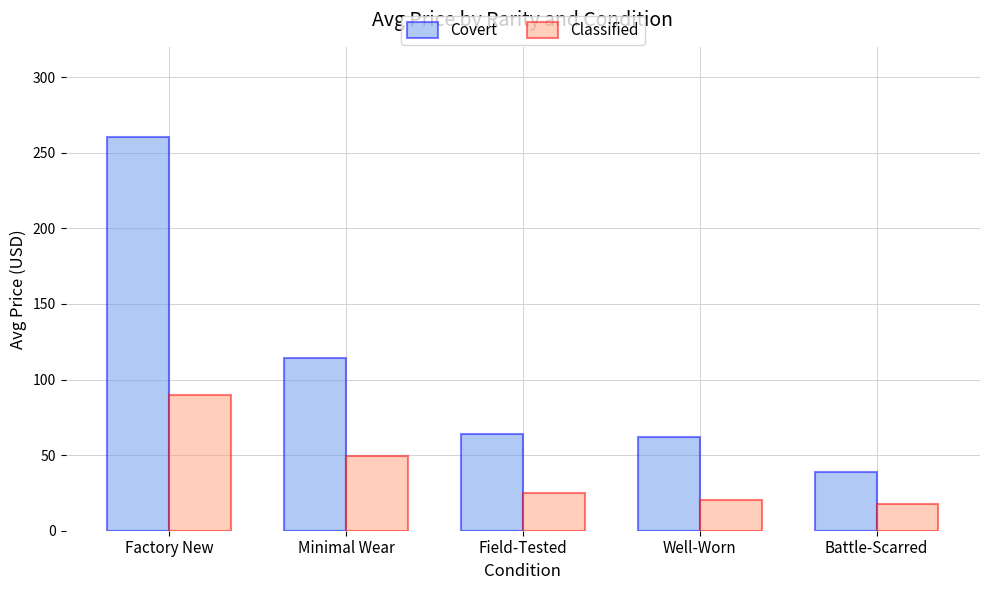

How many groups of bars are there?

5